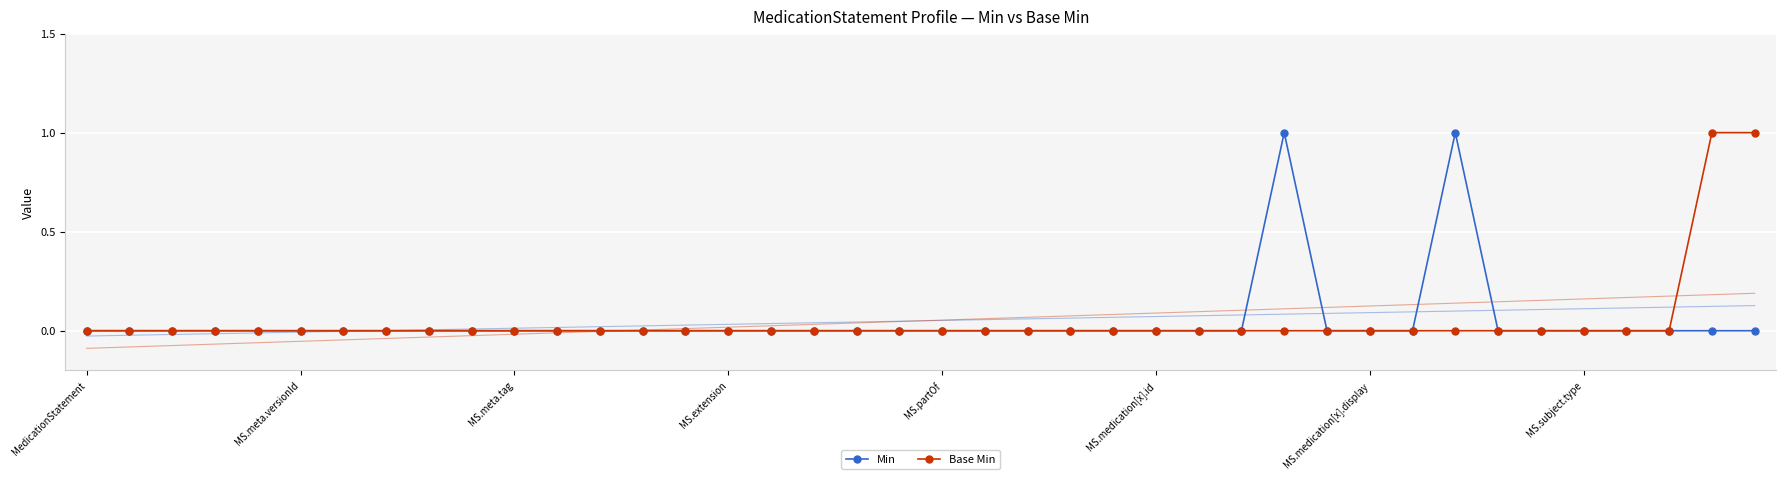

Rank the series by their maximum value, from lowest to highest.

Min, Base Min